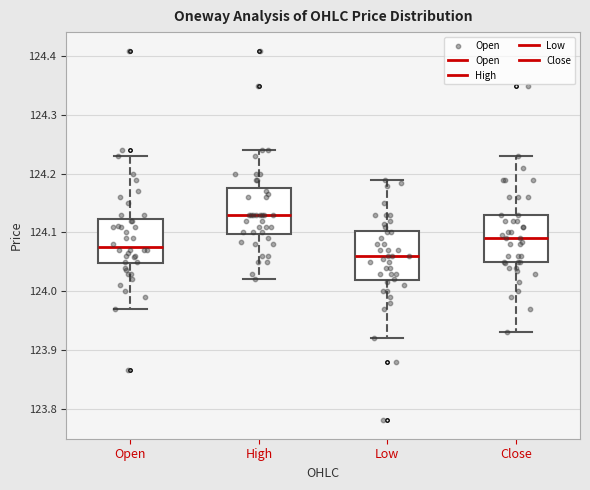

Reading left to right, read every box against the y-axis: the position of its median line, the range the box covers, and the ends of its whiskers. The values are not printed on the chart, so give them approximately, as read against the axis.

Open: median 124.08, box 124.05 to 124.12, whiskers 123.97 to 124.23
High: median 124.13, box 124.10 to 124.18, whiskers 124.02 to 124.24
Low: median 124.06, box 124.02 to 124.10, whiskers 123.92 to 124.19
Close: median 124.09, box 124.05 to 124.13, whiskers 123.93 to 124.23